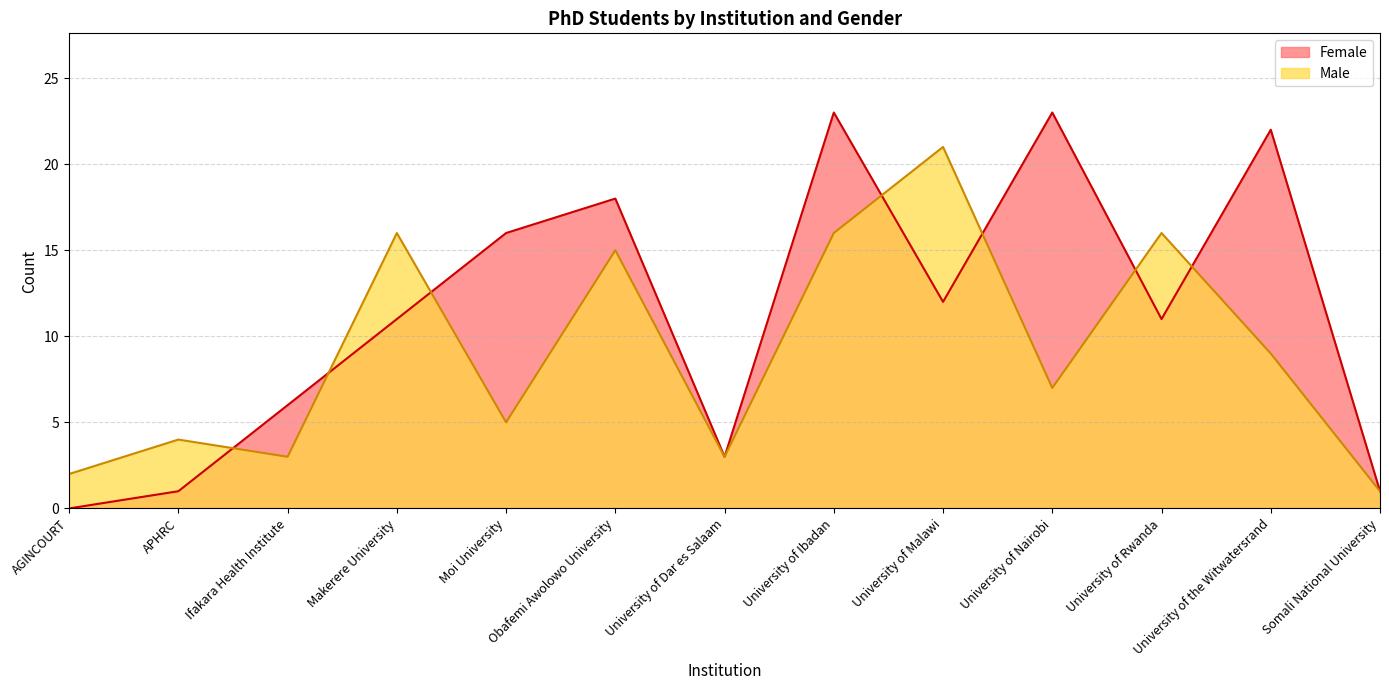

How many lines are shown in the chart?

2